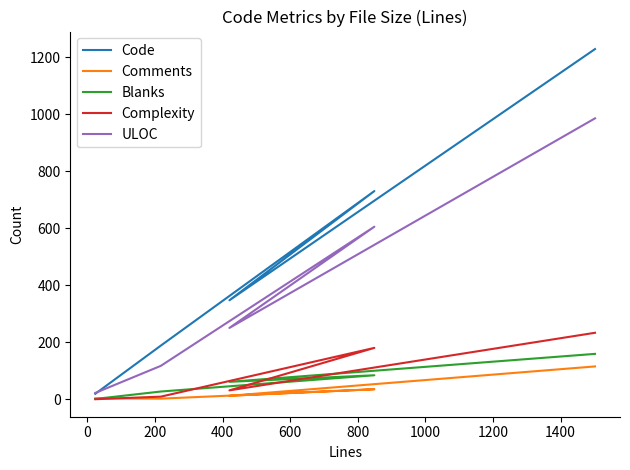

What is the difference between the maximum and second lowest values in the Blanks series?

132